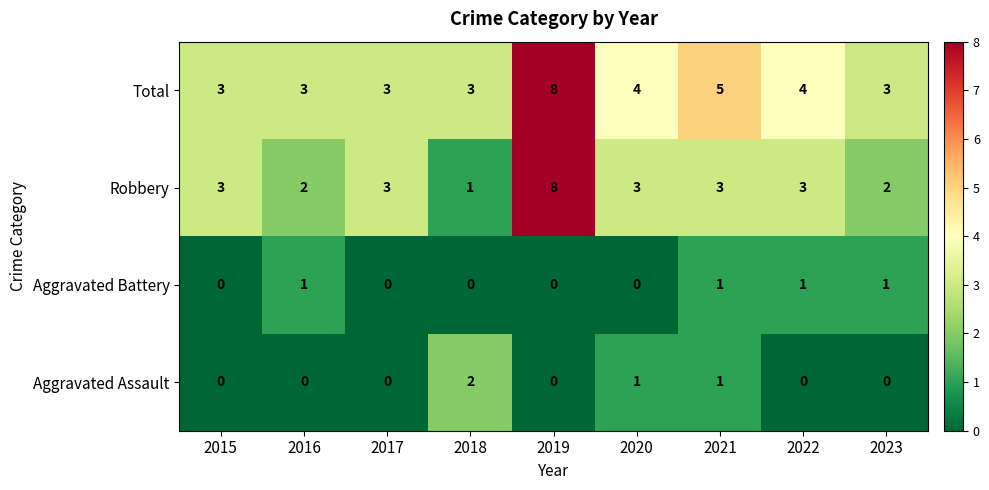

Which series has the widest spread of values?

Robbery